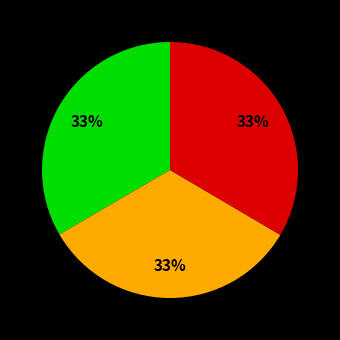

To the nearest percent, what is the average slice percentage?

33%